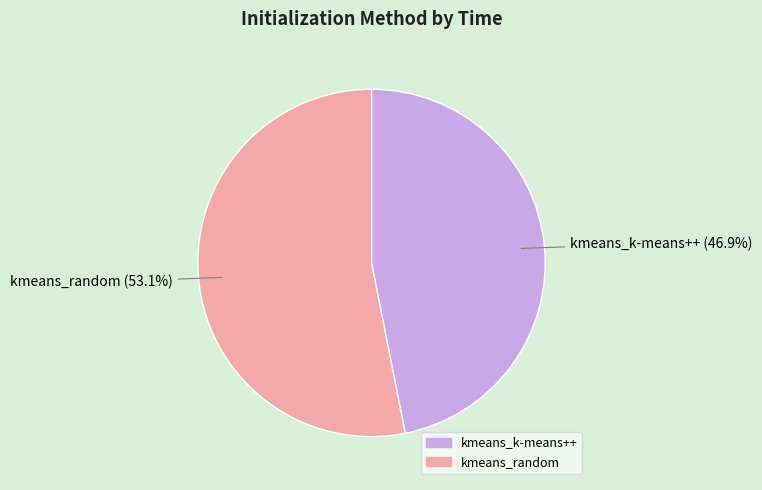

What percentage do kmeans_k-means++ and kmeans_random together represent?

100.0%